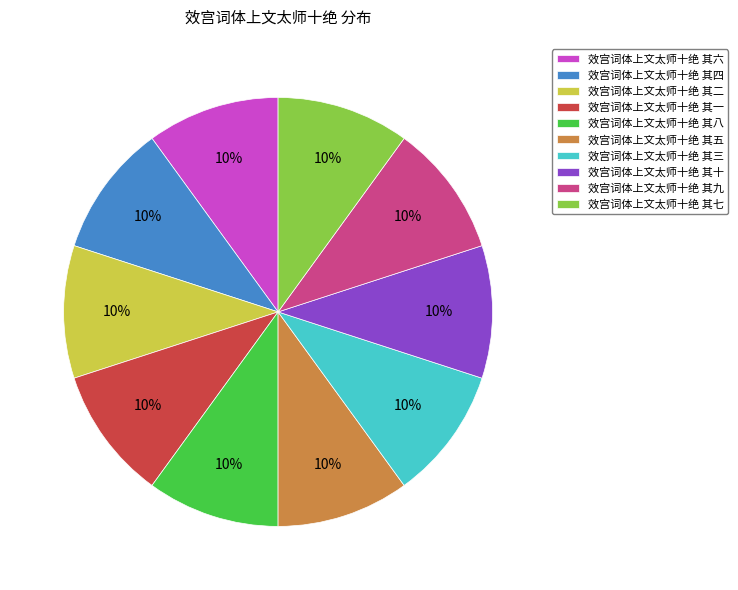

Count the number of slices in the pie.

10